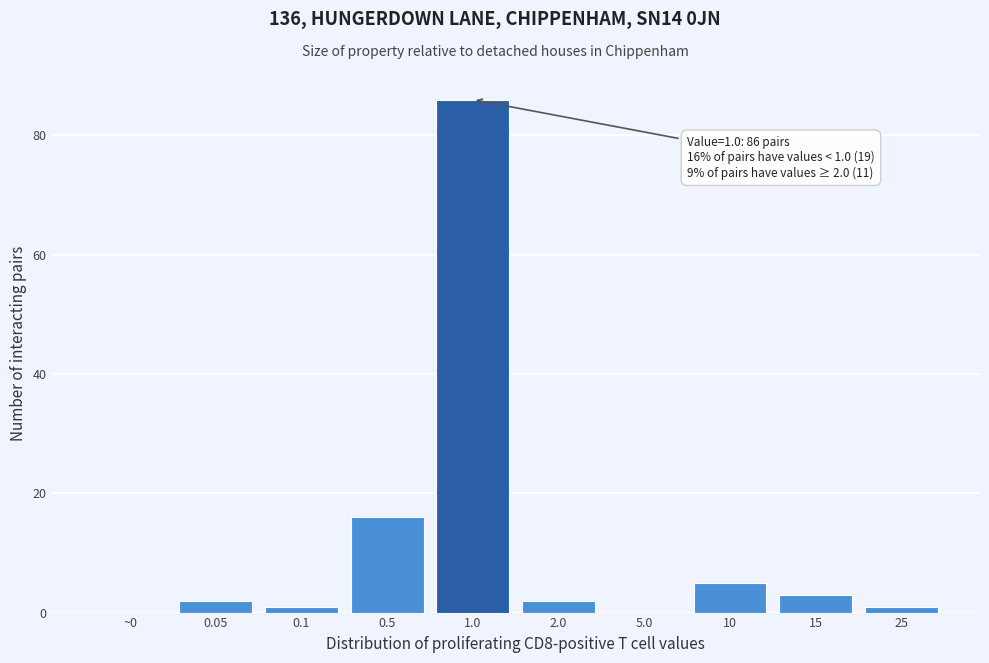

Reading right to left, transcribe all the data shown in this chart.

25=1	15=3	10=5	5.0=0	2.0=2	1.0=86	0.5=16	0.1=1	0.05=2	~0=0